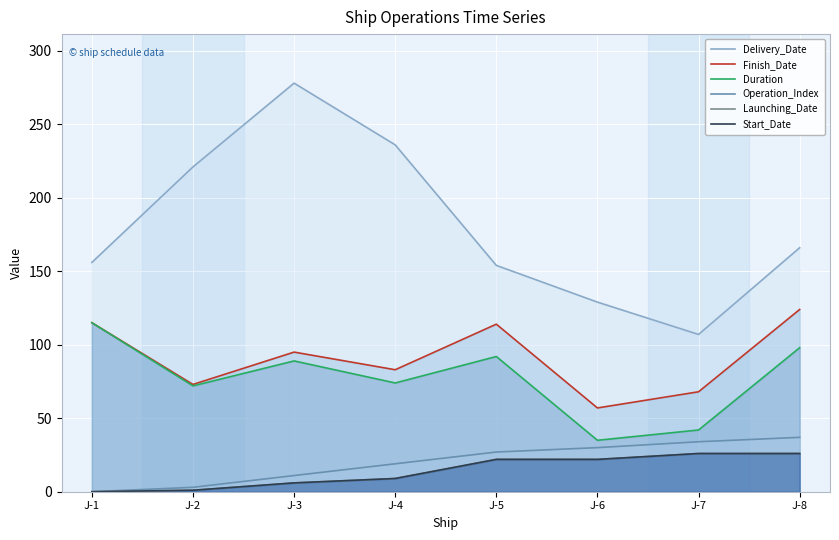

What is the value of the Finish_Date point at the 3rd from the left?

95